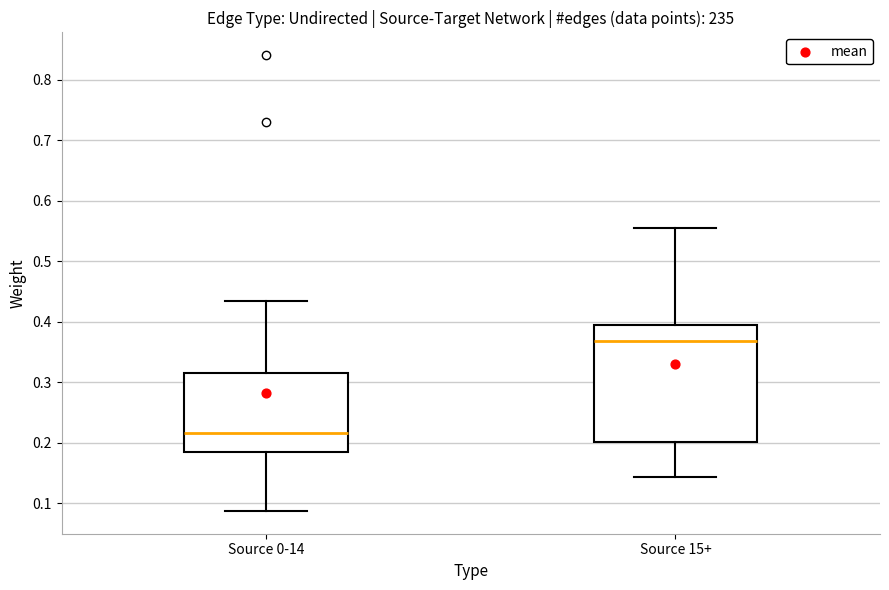

Reading left to right, transcribe this box plot: for each box, give where its median line is, the range the box spans, and where its two whiskers end, as read against the y-axis. The values are not printed on the chart, so give them approximately, as read against the axis.

Source 0-14: median 0.22, box 0.18 to 0.32, whiskers 0.09 to 0.44
Source 15+: median 0.37, box 0.20 to 0.39, whiskers 0.14 to 0.55